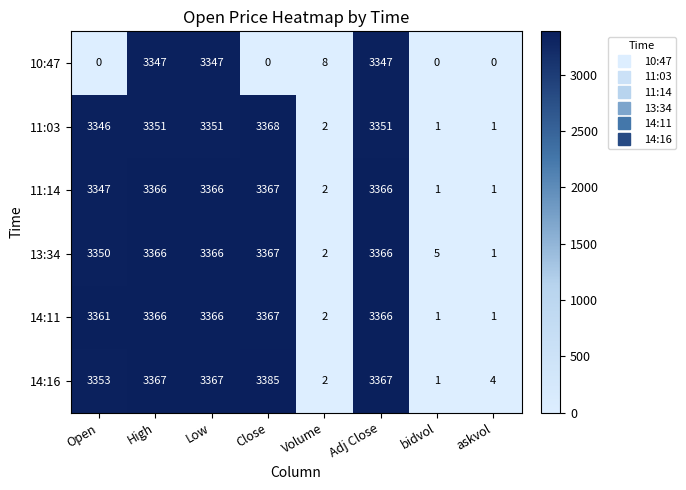

Which series has the largest total across all categories?

14:16